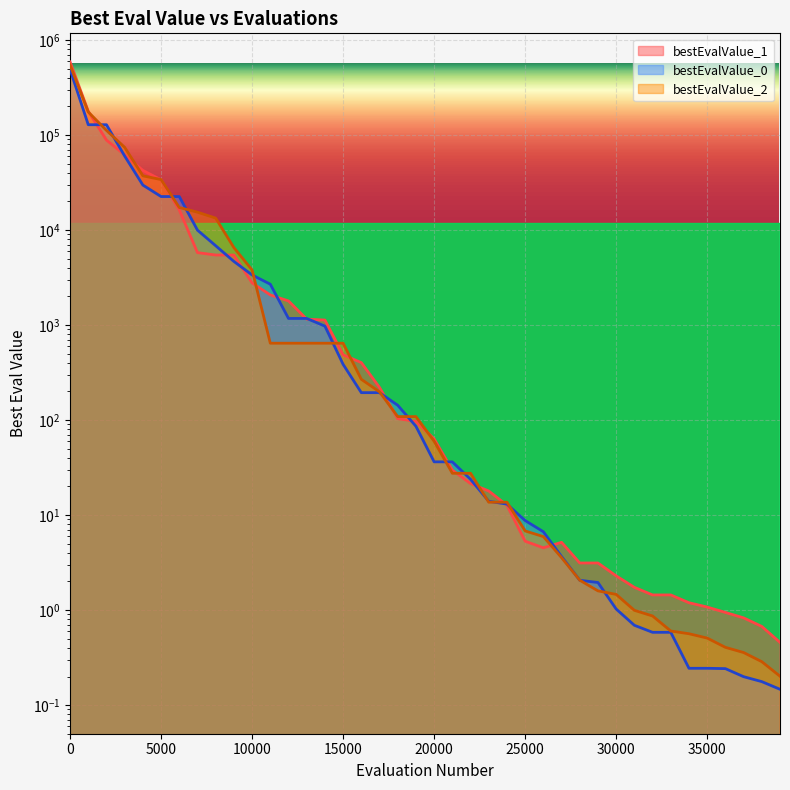

What is the sum of all bestEvalValue_1 values?

1032983.4